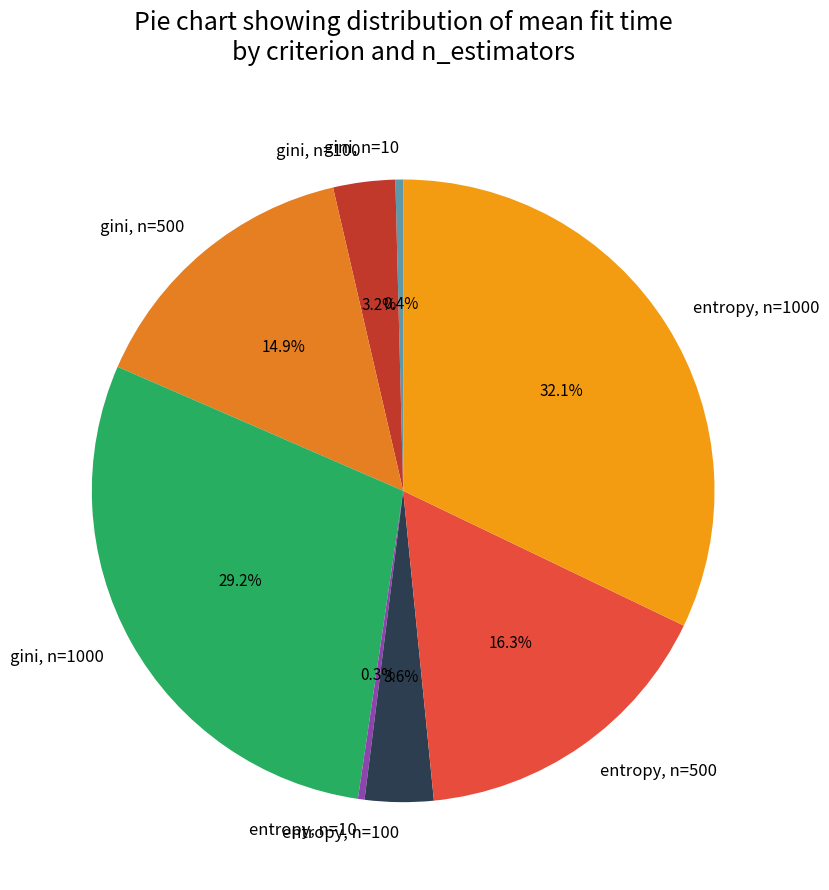

Is there a majority slice in this chart?

No